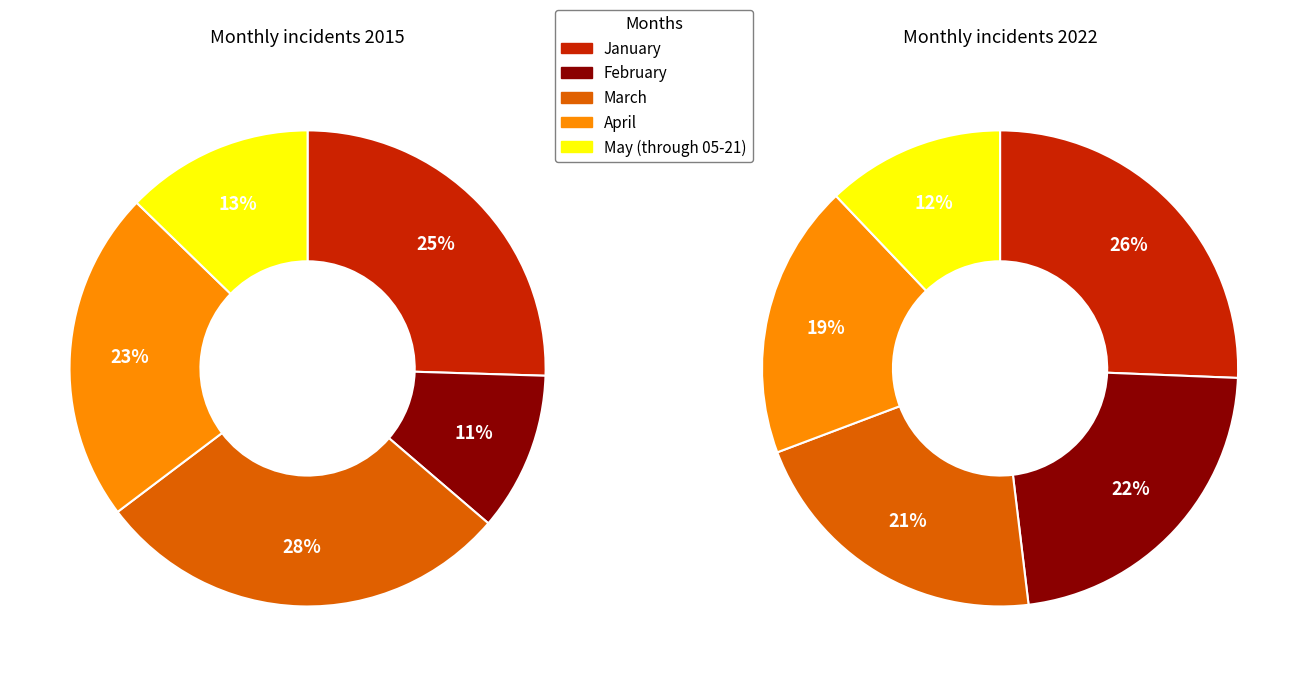

The February slice represents 11% of the pie. True or false?

True